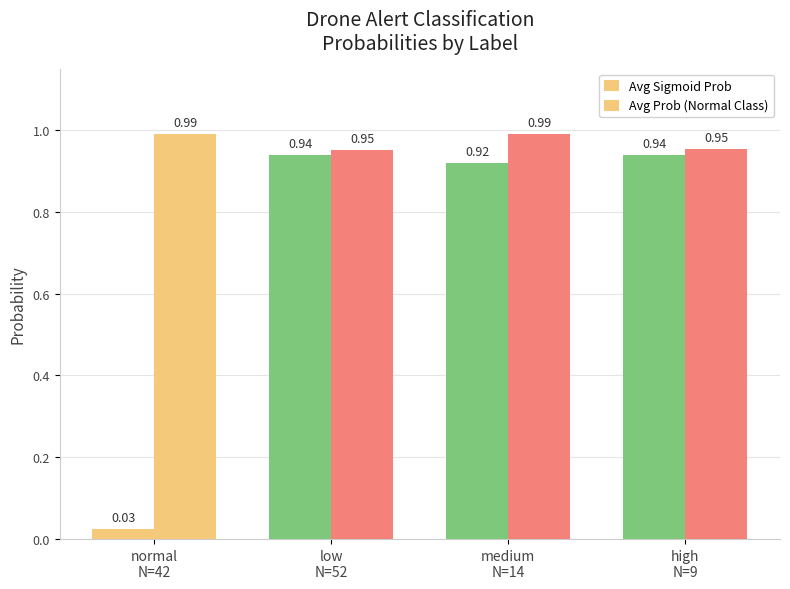

Rank the categories by Avg Sigmoid Prob value from lowest to highest.

normal
N=42, medium
N=14, low
N=52, high
N=9